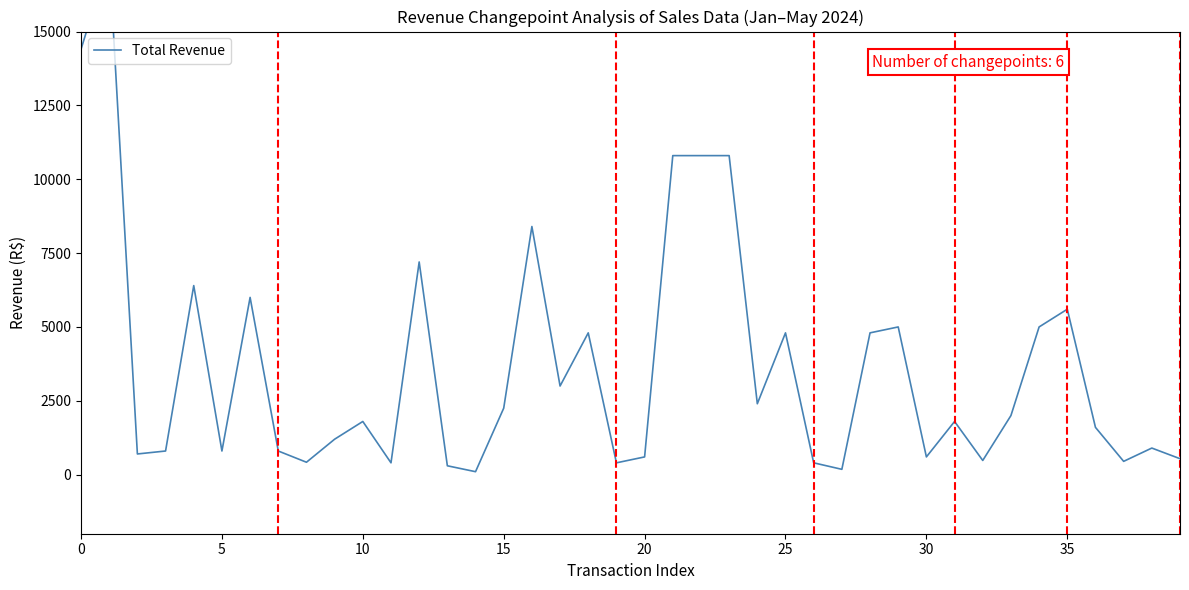

What is the label of the 10th point from the right?

30